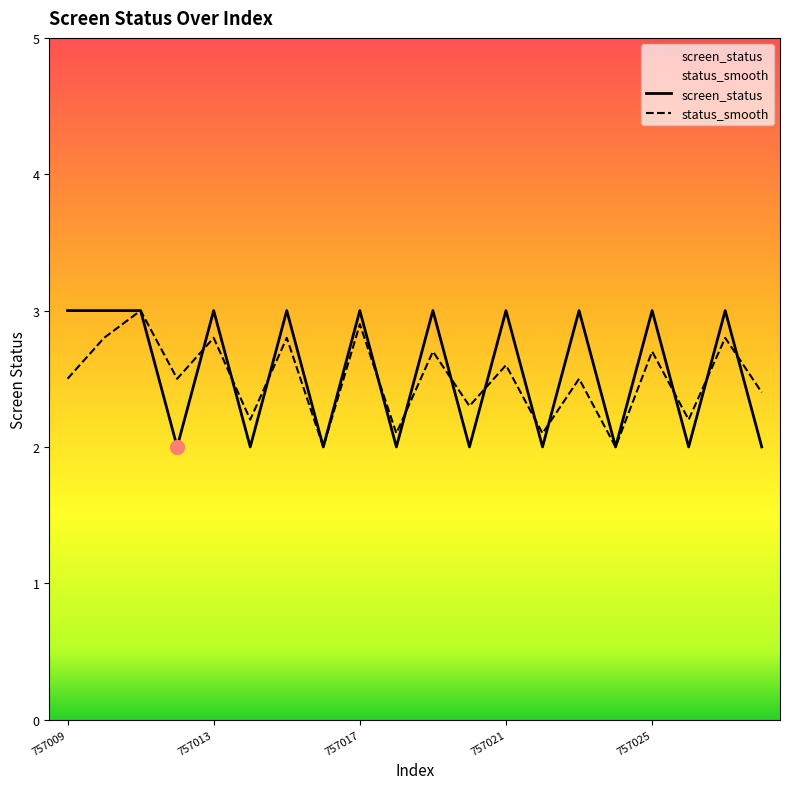

What is the difference between the highest and lowest values at 757020?

0.3